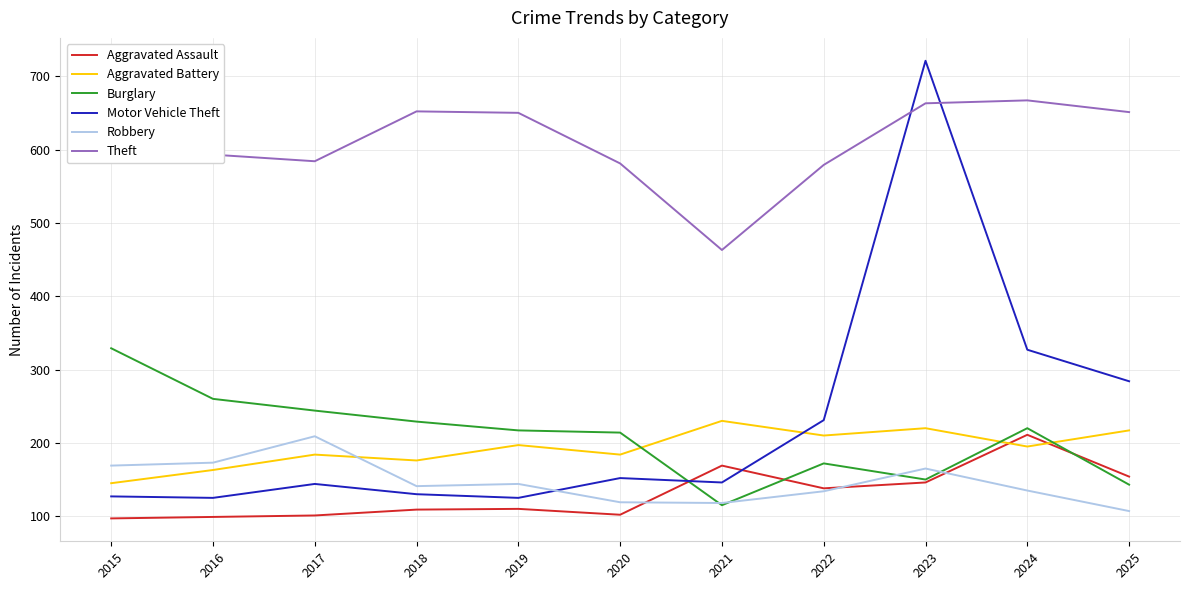

True or false: Theft and Robbery intersect in this chart.

False